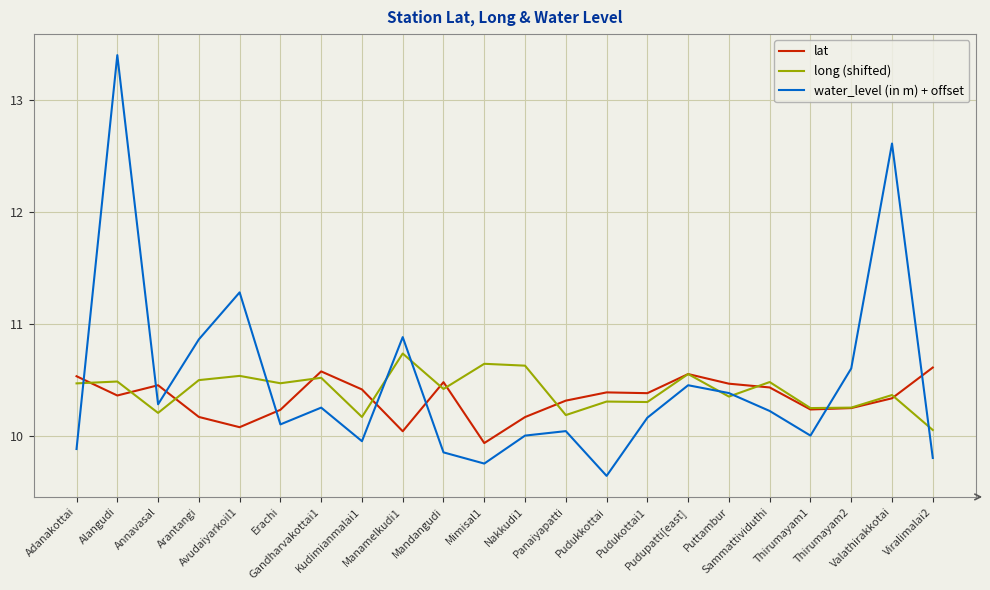

Does the chart have visible grid lines?

Yes